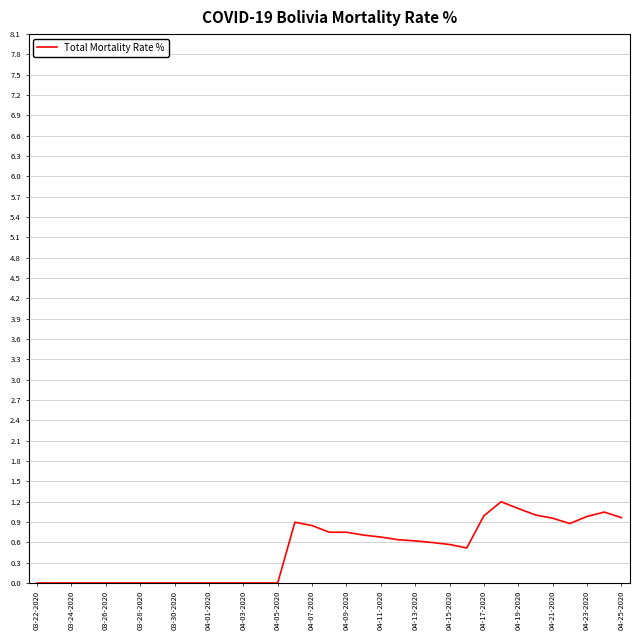

What is the difference between the maximum and minimum values?

1.2